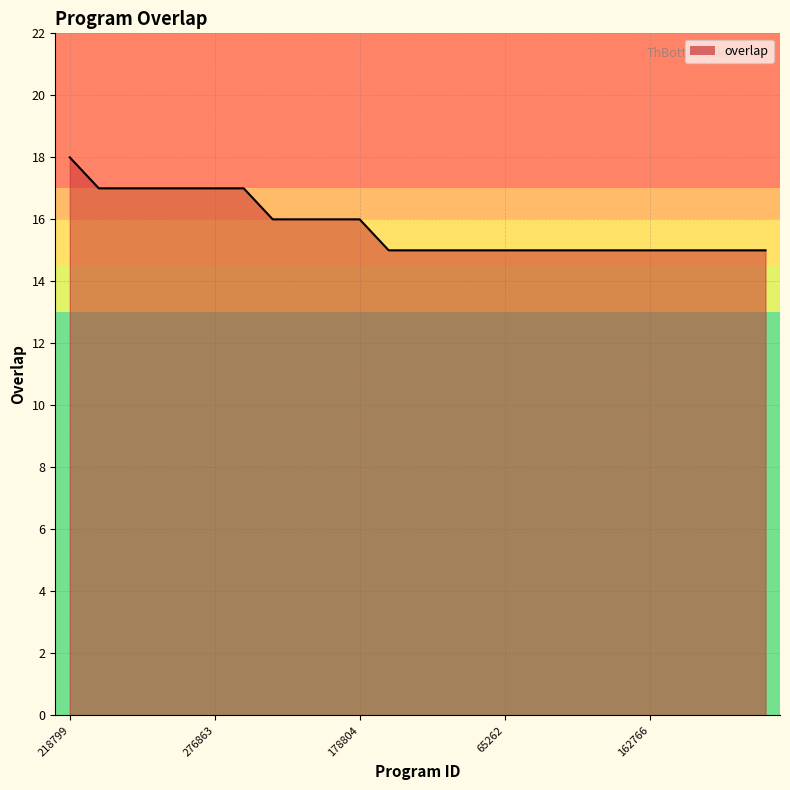

What is the greatest value displayed?

18